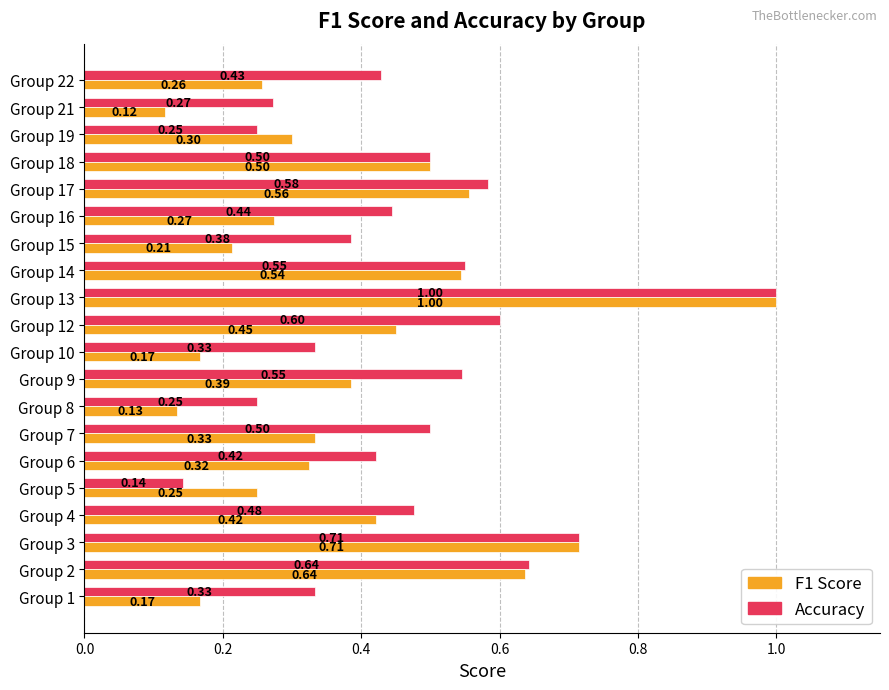

At which category is the sum across all series the highest?

Group 13